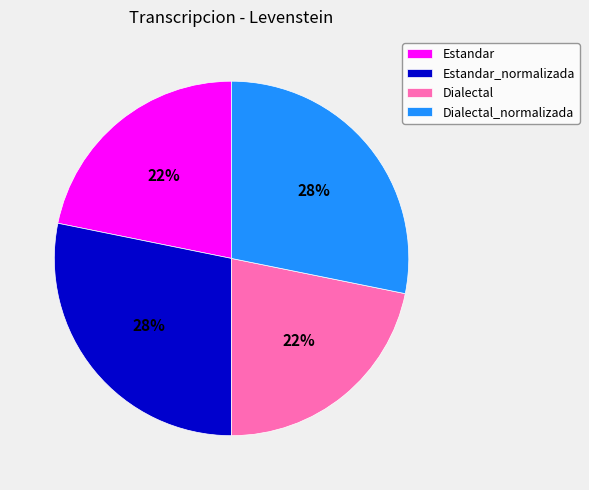

What percentage is the Dialectal slice, to the nearest percent?

22%